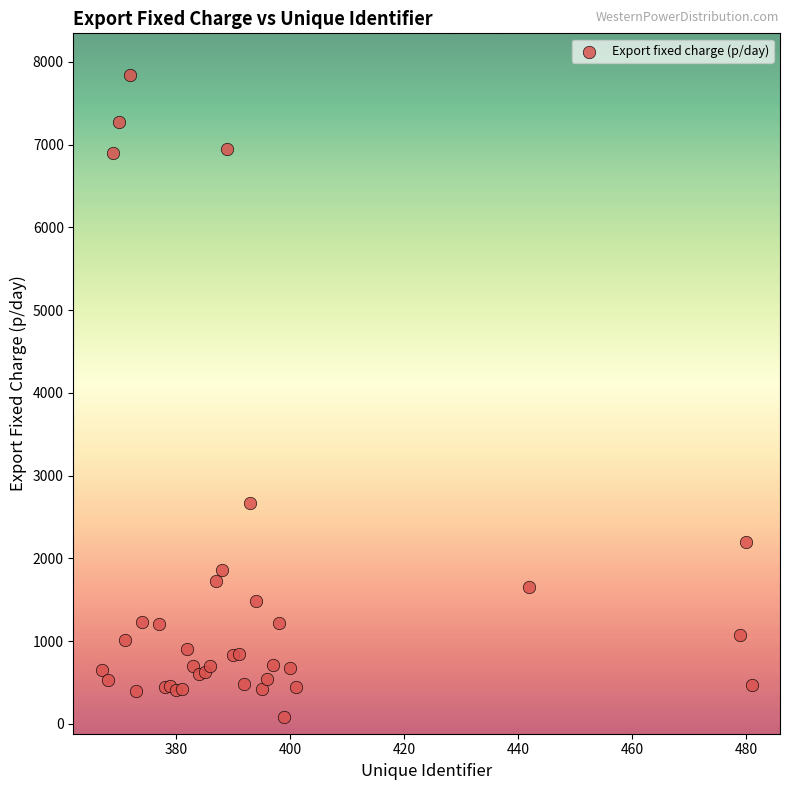

What Y value in the scatter plot is closest to 3962?

2665.6